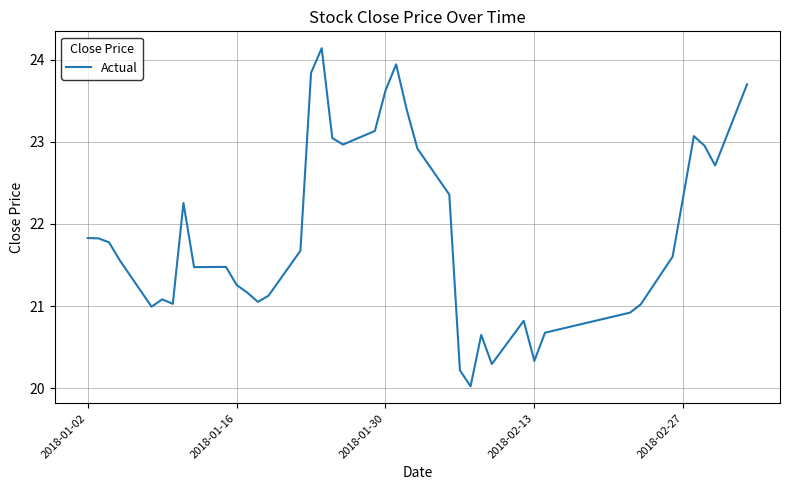

What is the minimum value shown in the chart?

20.0